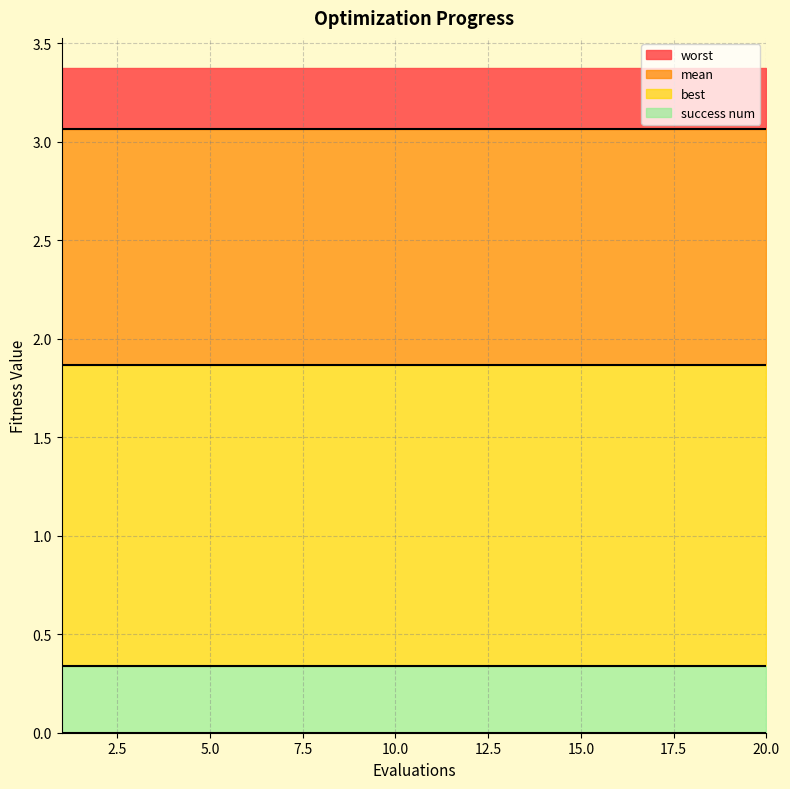

Where is success num nearest to the value 0?

1